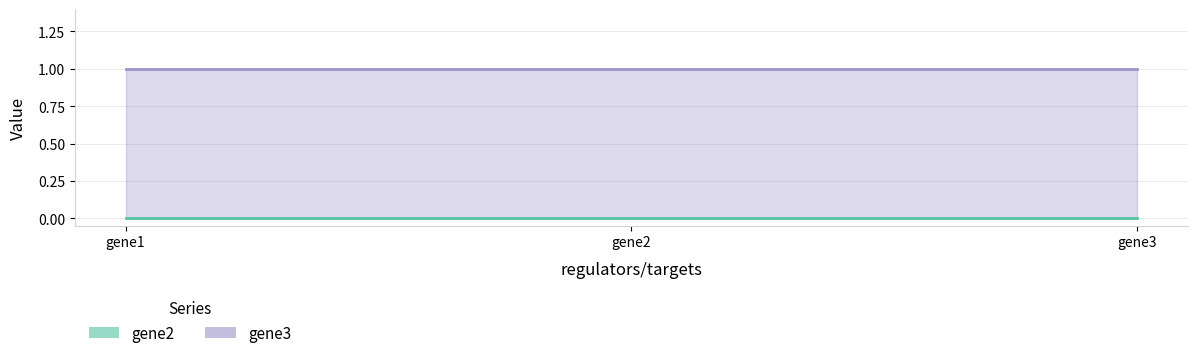

The value of gene3 at gene2 is 0. True or false?

False